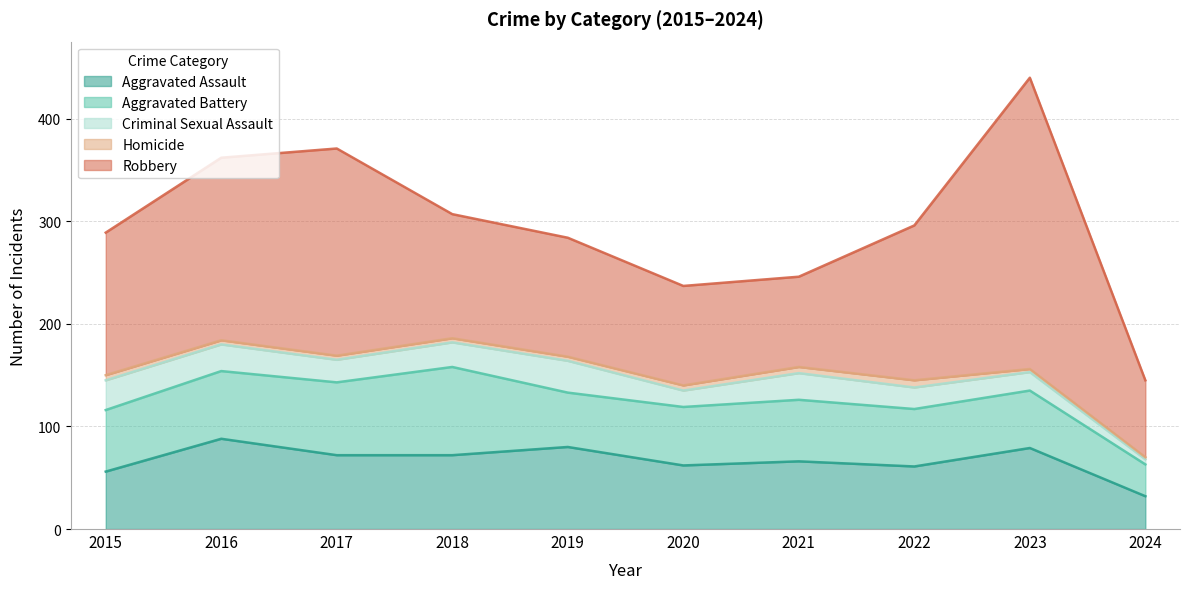

Between 2015 and 2018, which is larger?

2018